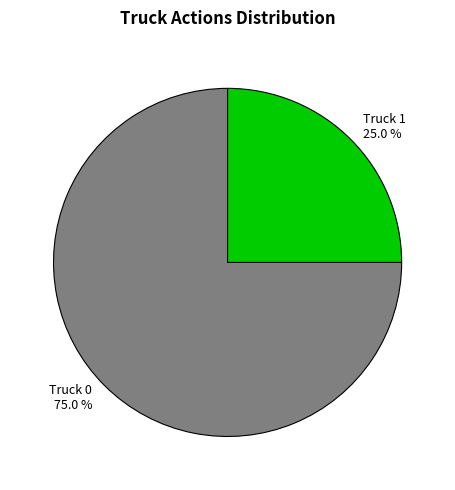

How much of the chart is everything except Truck 1?

75.0%